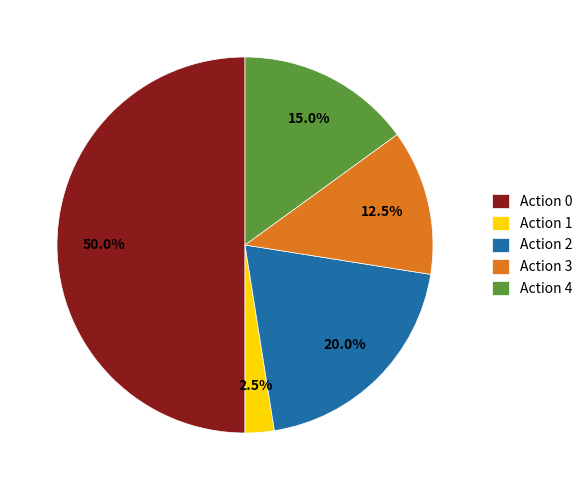

Which category has the biggest portion of the pie?

Action 0